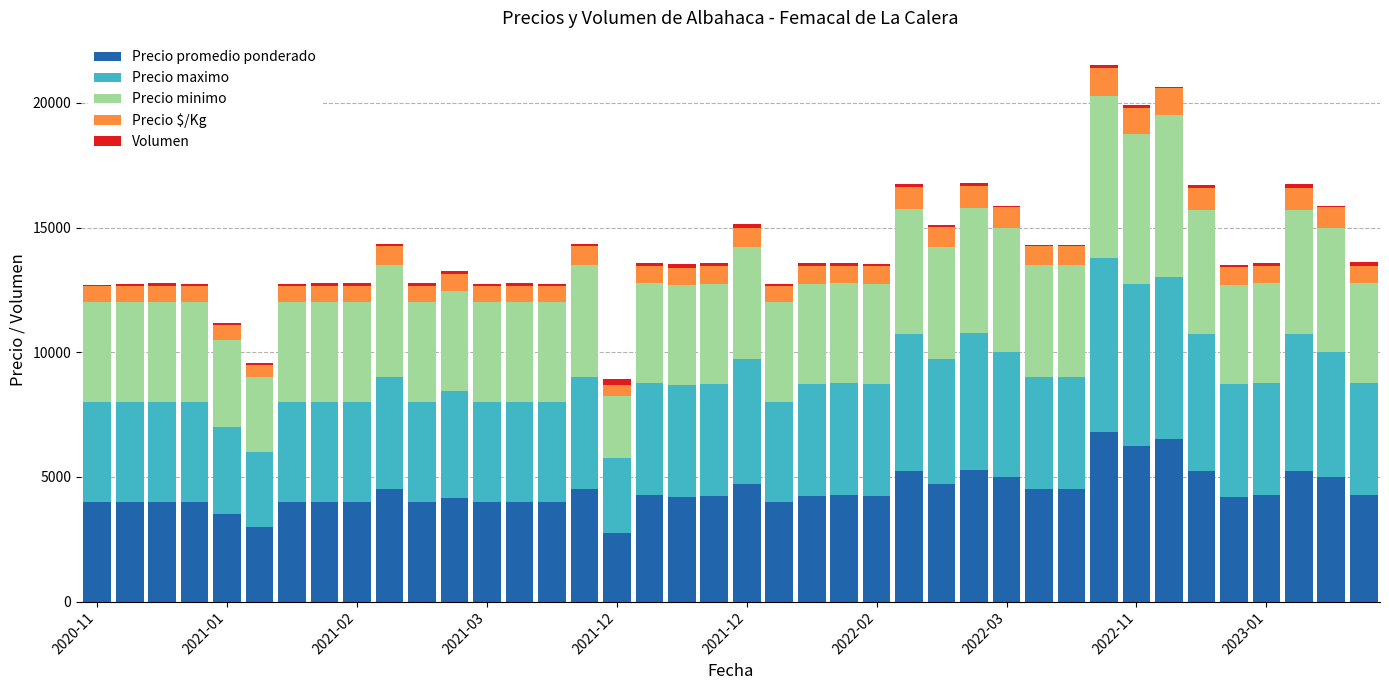

What is the highest value of the Precio promedio ponderado series?

6783